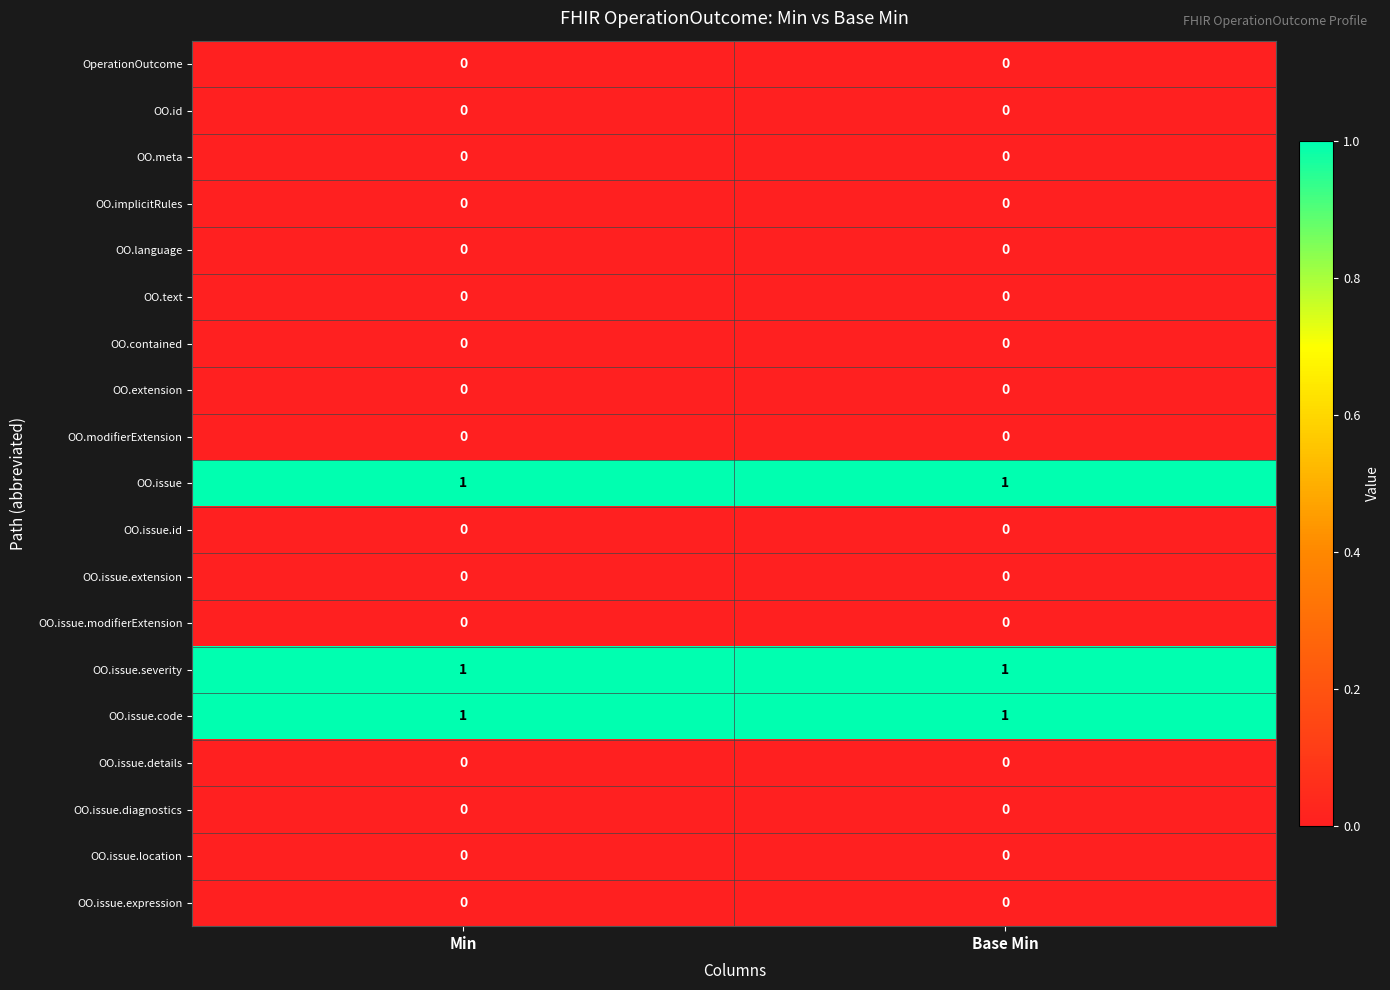

Is it true that OO.meta equals 0 at Min?

True